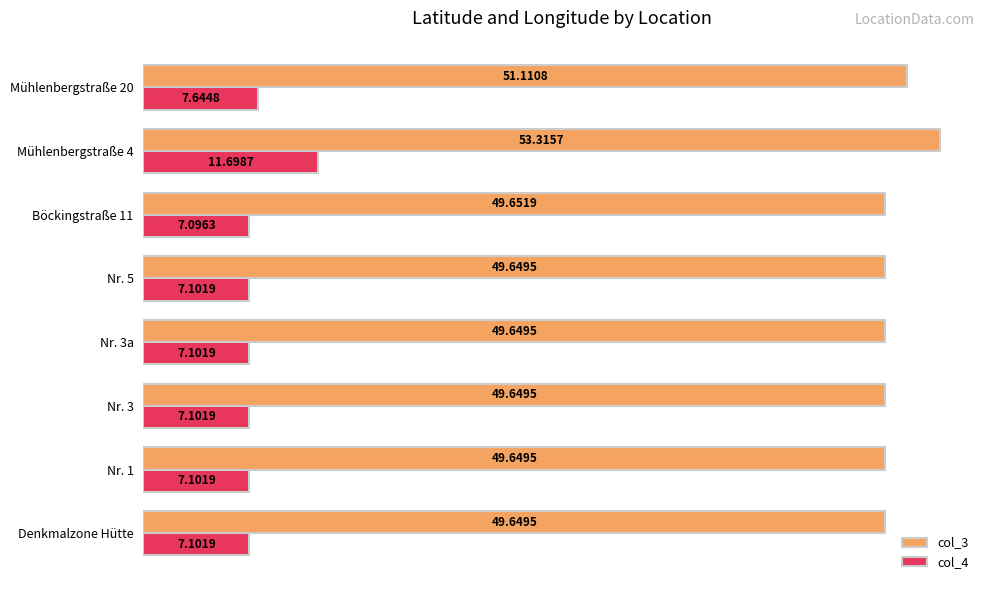

Count the number of categories in the chart.

8